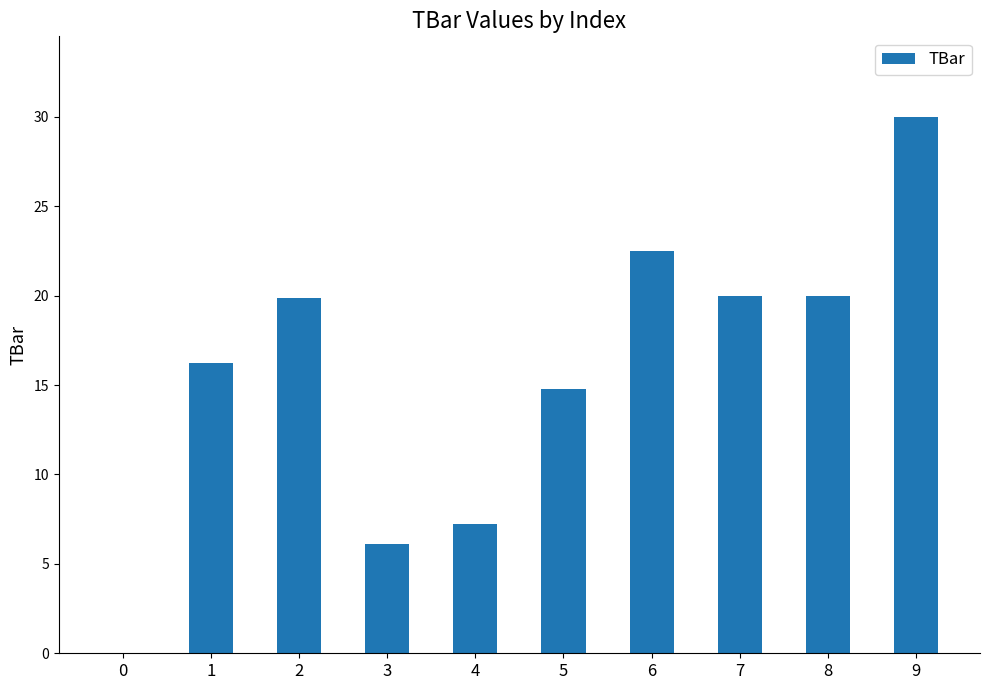

True or false: the data shows 14.8 at 5.

True